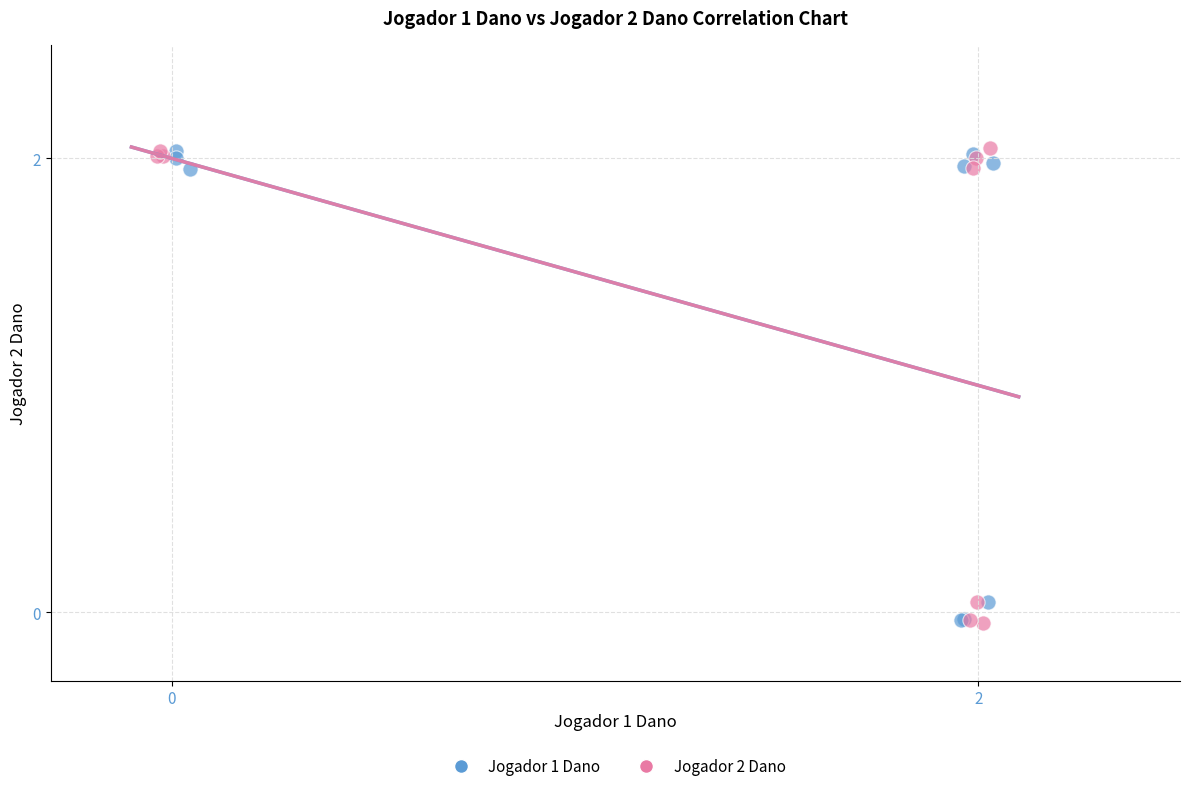

What are all the series names shown in the legend?

Jogador 1 Dano, Jogador 2 Dano